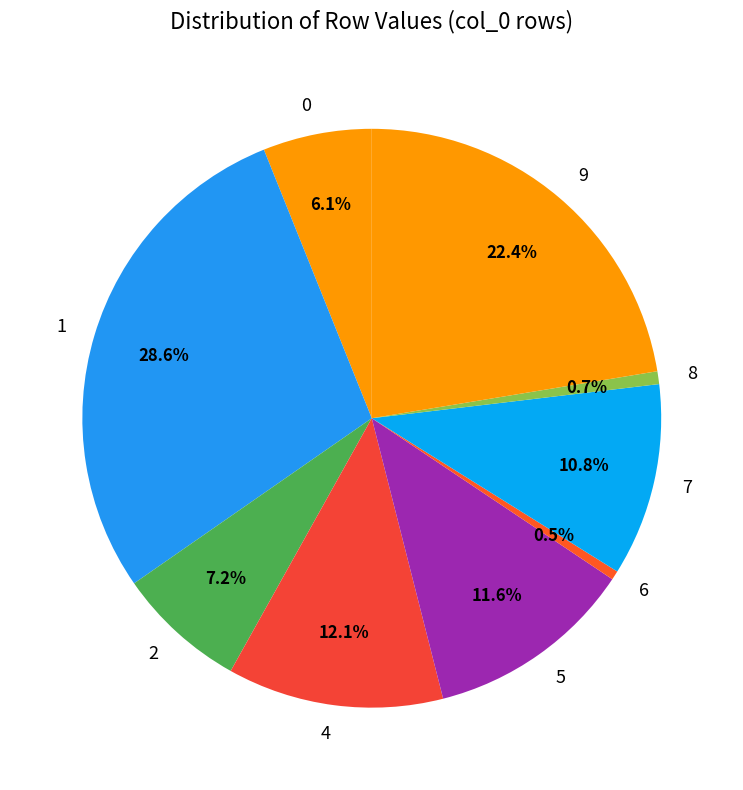

Between 7 and 4, which is larger?

4